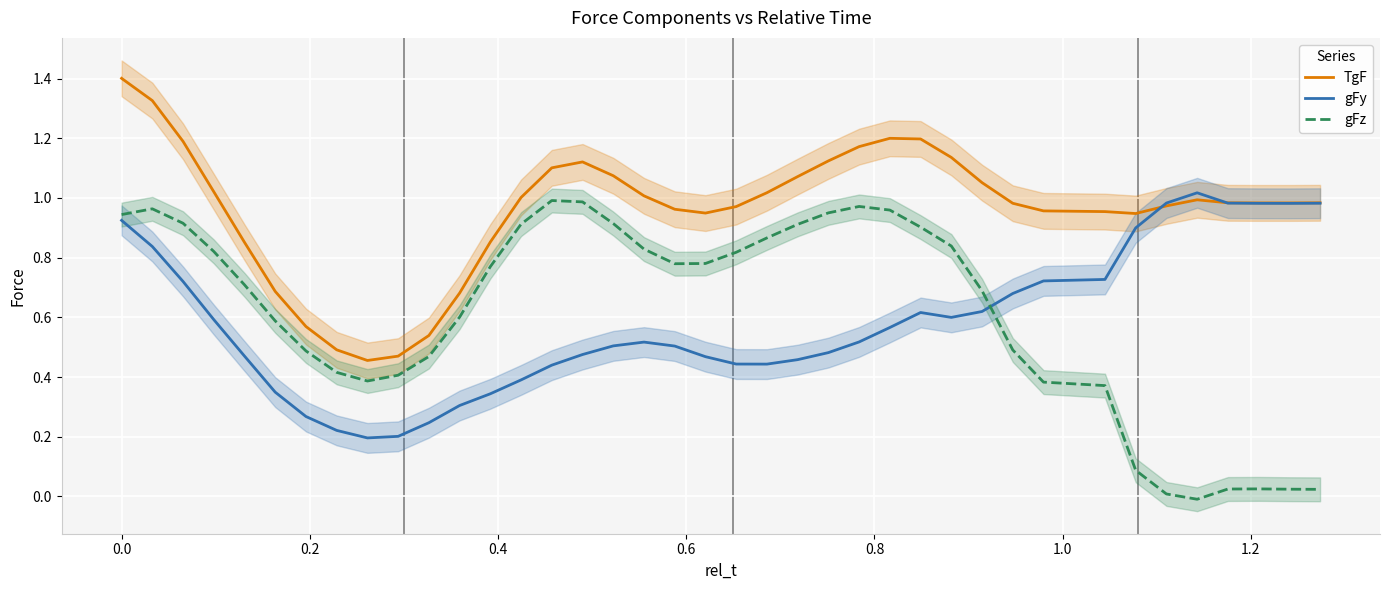

Which series ends up on top after the final intersection of gFy and gFz?

gFy